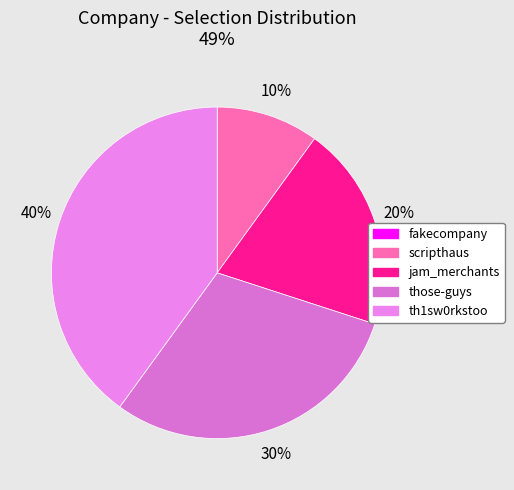

Rank the categories by value from lowest to highest.

fakecompany, scripthaus, jam_merchants, those-guys, th1sw0rkstoo